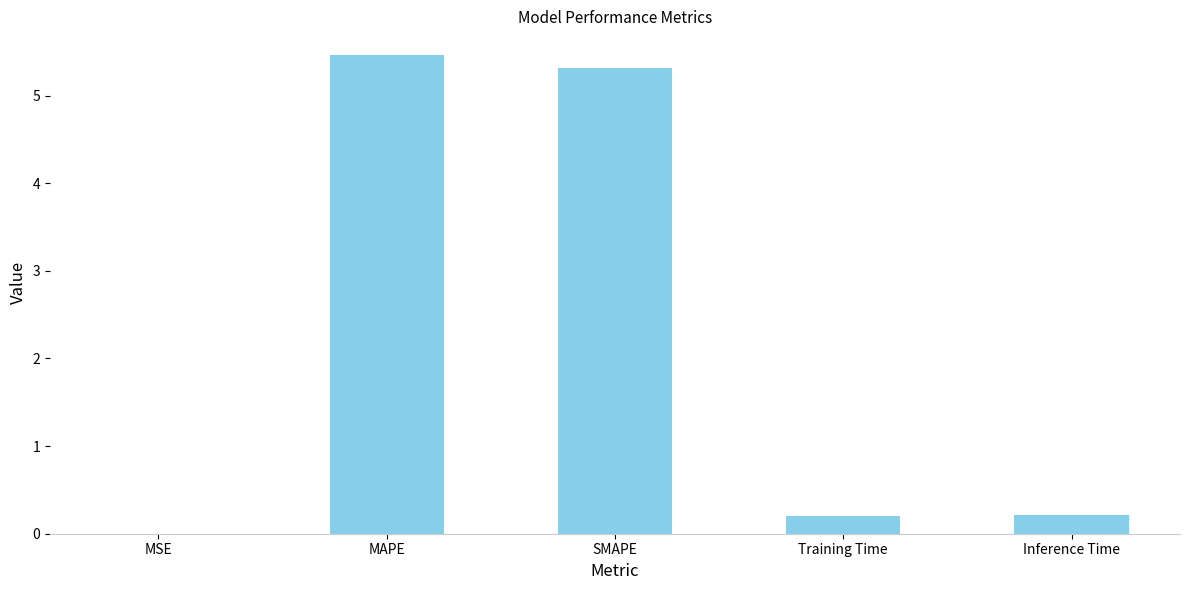

Which category has the highest value across all series?

MAPE